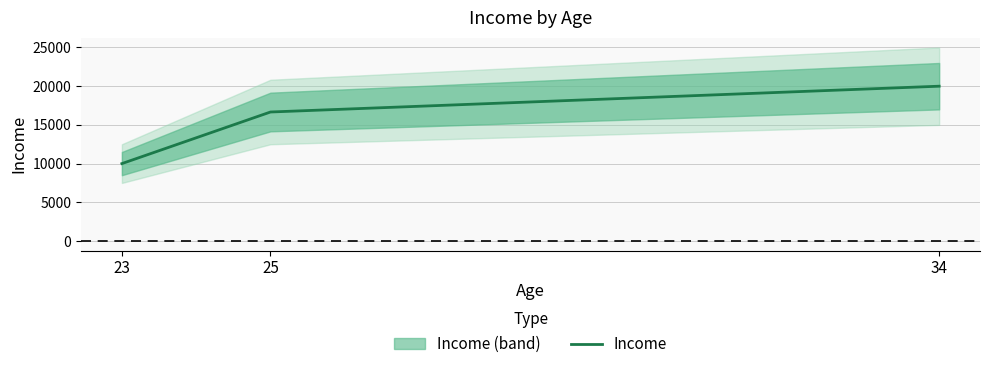

What is the minimum value shown in the chart?

10000